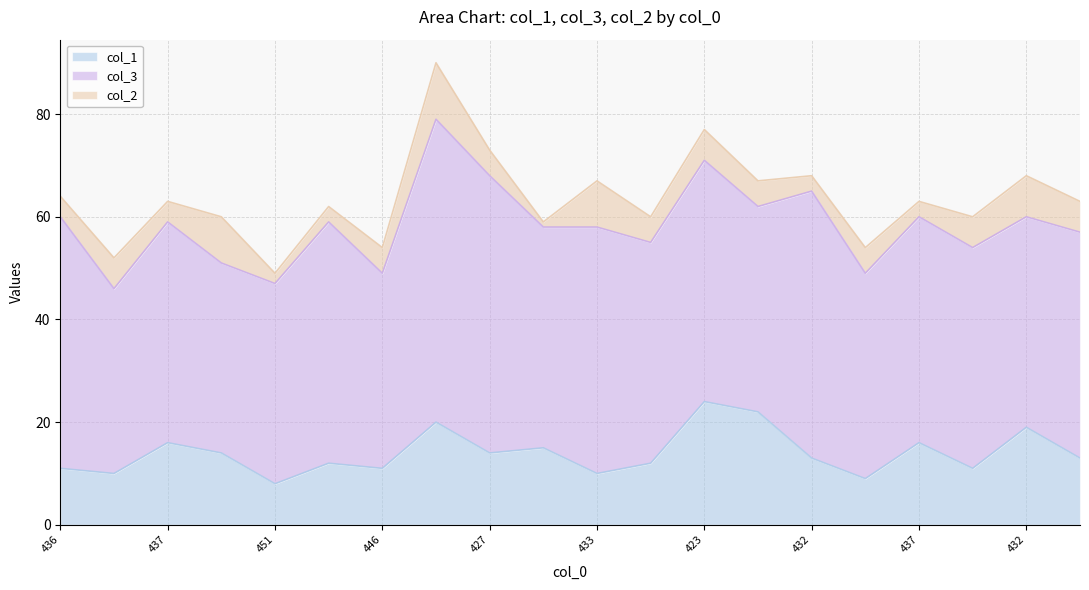

What is the value of the col_3 point at the 2nd from the left?

36